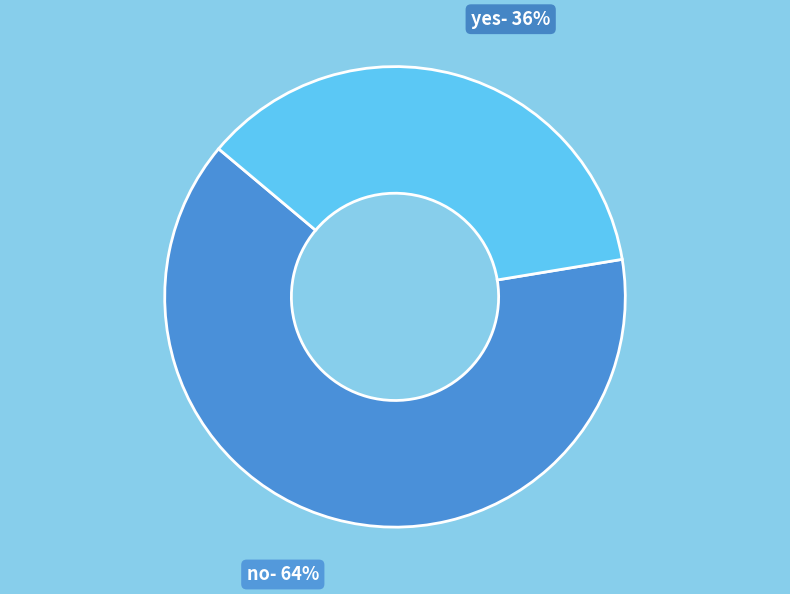

How many slices are in this pie chart?

2